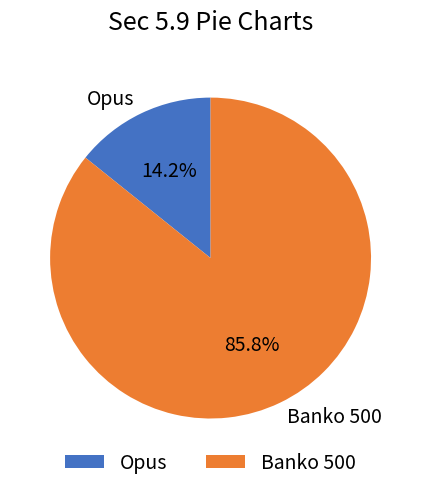

Does any single category account for the majority?

Yes